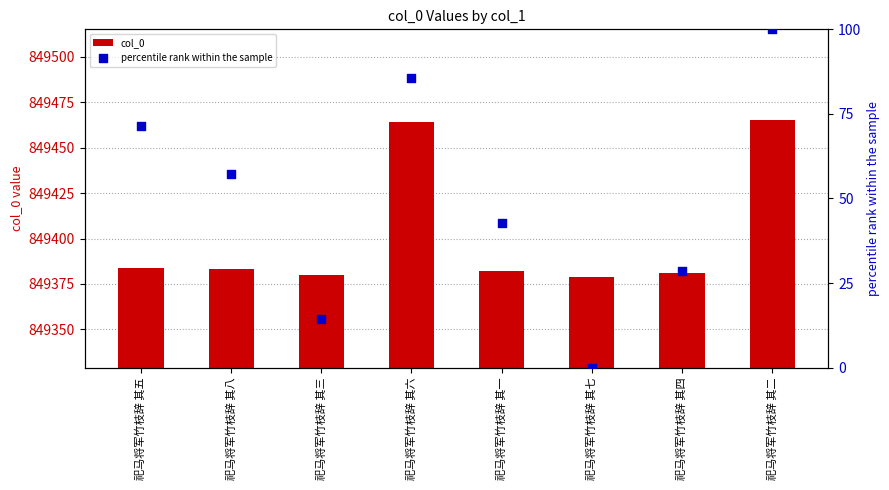

What is the total value across all series at 祀马将军竹枝辞 其一?

849424.9